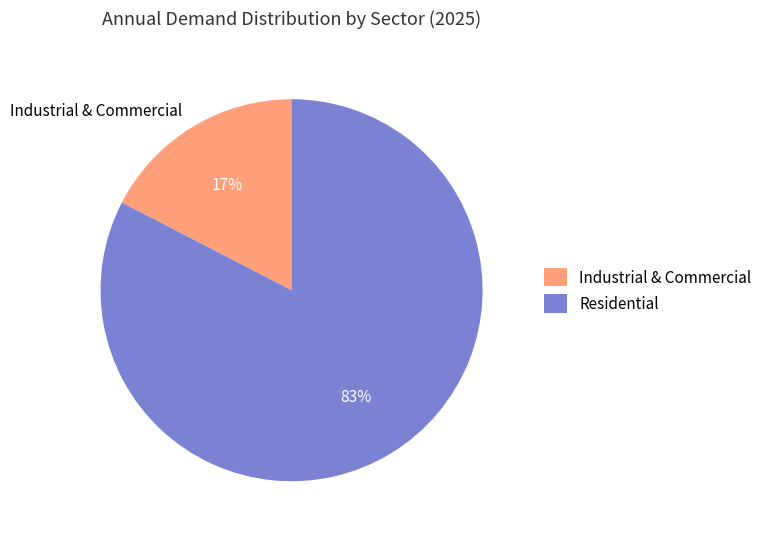

To the nearest percent, what is the average slice percentage?

50%